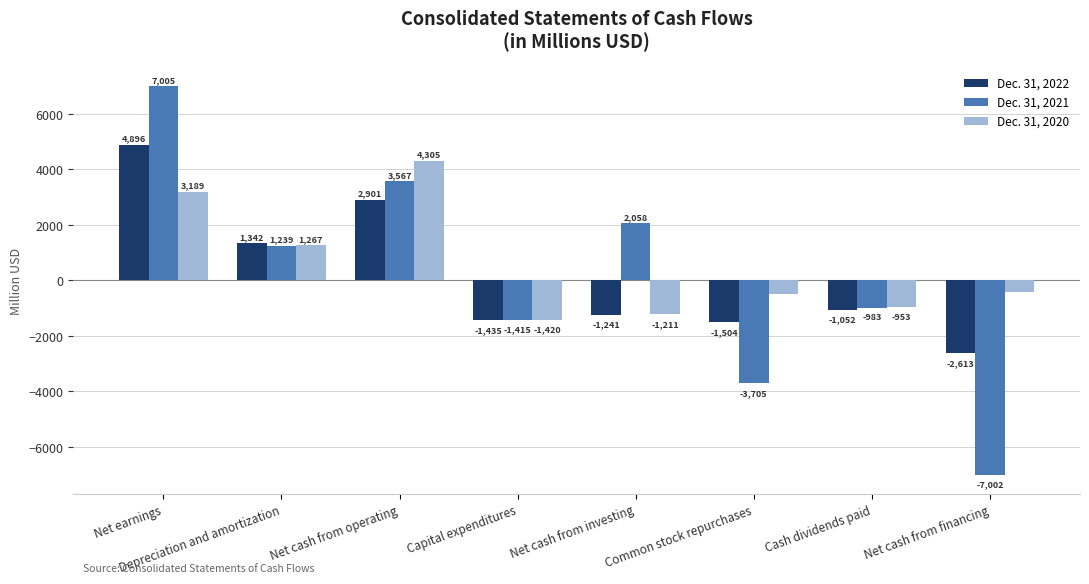

Is it true that Dec. 31, 2022 equals -1435 at Capital expenditures?

True